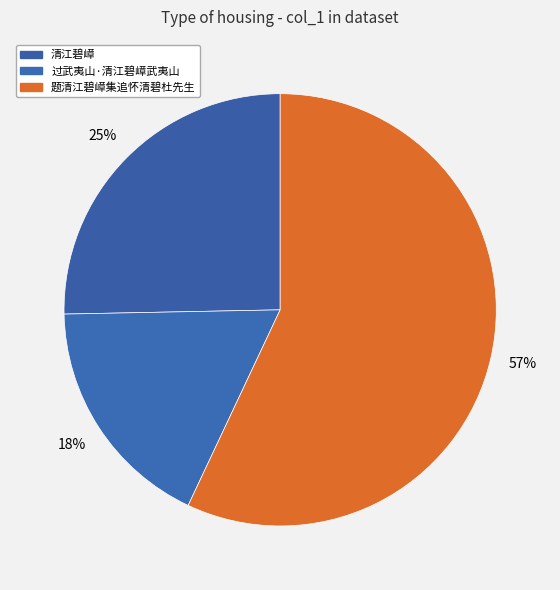

Rank the categories by value from lowest to highest.

过武夷山·清江碧嶂武夷山, 清江碧嶂, 题清江碧嶂集追怀清碧杜先生